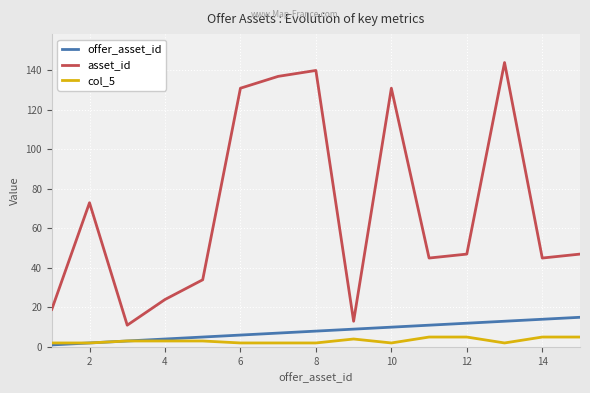

Does the chart display data point markers on the line(s)?

No